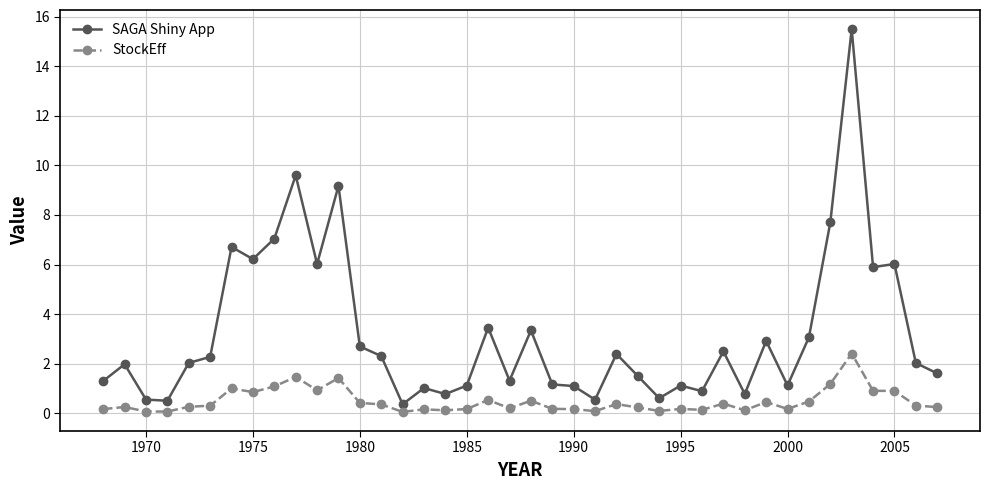

True or false: SAGA Shiny App has more than 0 interior local peaks.

True